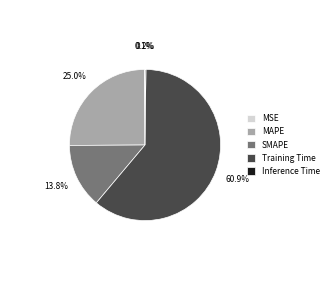

What is the total percentage of MAPE and Training Time?

85.9%